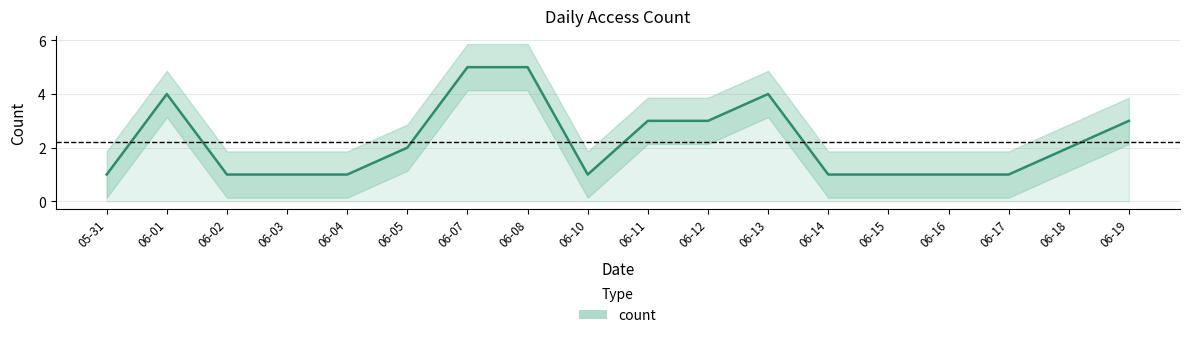

What is the sum of all values?

40